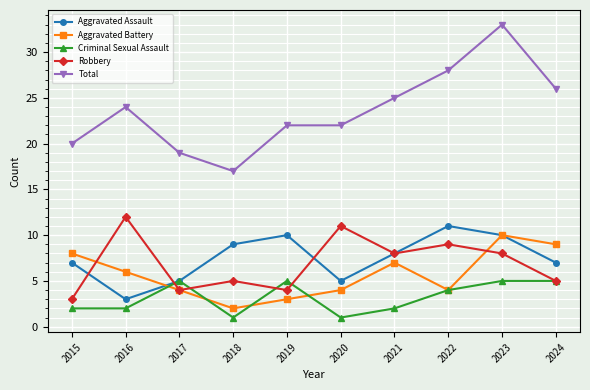

True or false: Total and Aggravated Assault cross at least once.

False